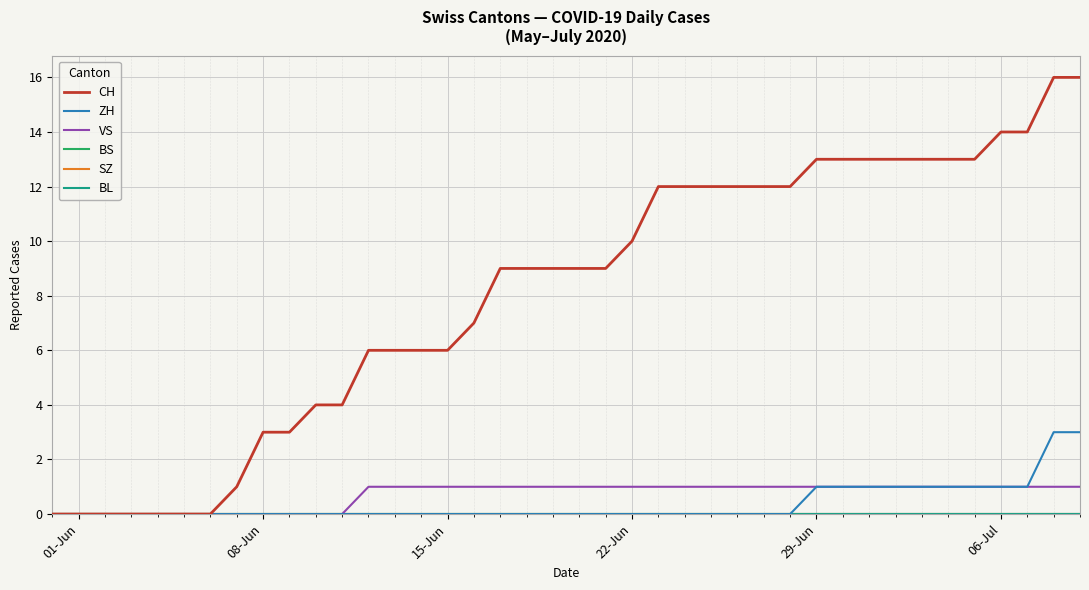

Does the chart display data point markers on the line(s)?

No